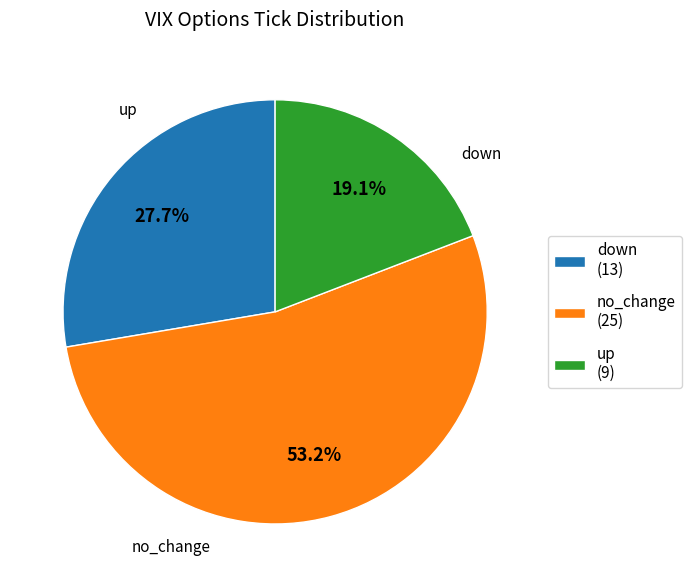

Is it true that up is 19% of the pie?

True